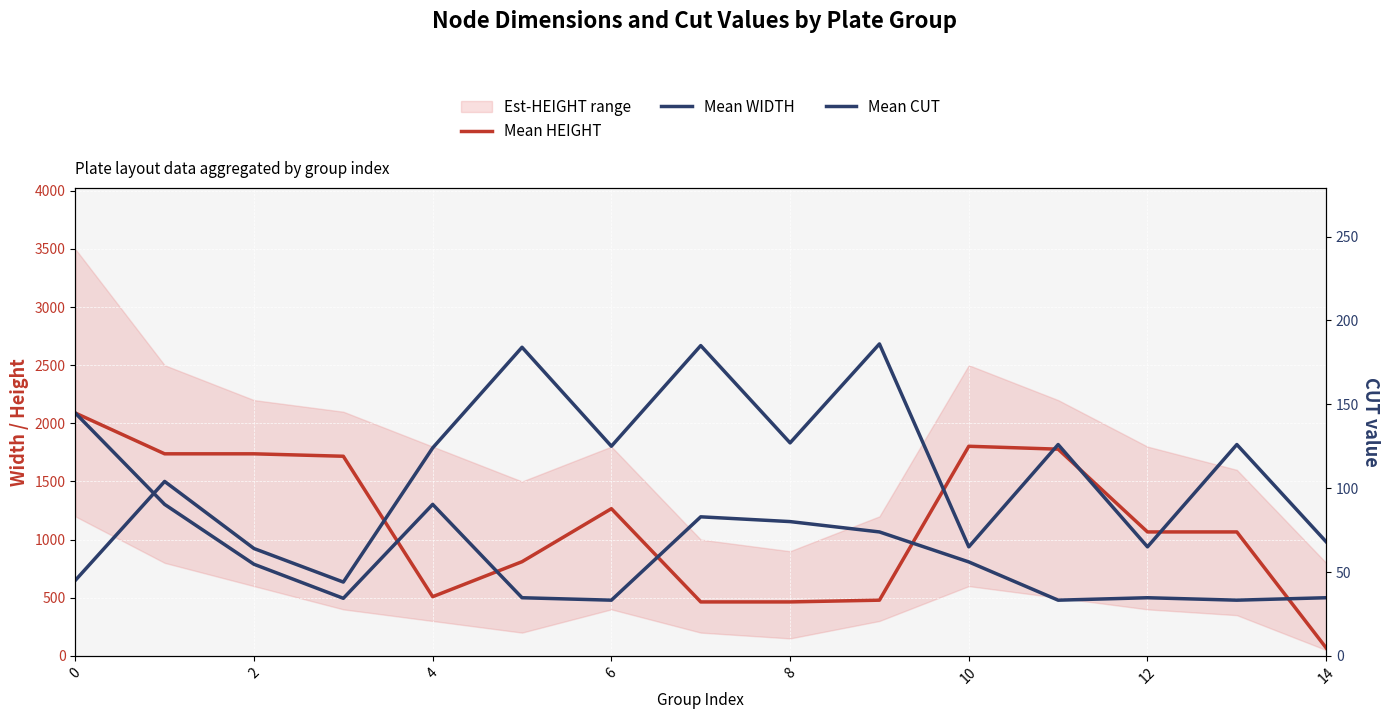

Reading left to right, extract all data points from this chart.

Mean HEIGHT: 2089	1738	1738	1717	509	810	1266	464	464	479	1803	1778	1066	1066	68
Mean WIDTH: 2089	1303	788	495	1303	500	479	1196	1155	1066	808	479	500	479	500
Mean CUT: 45	104	64	44	124	184	125	185	127	186	65	126	65	126	68